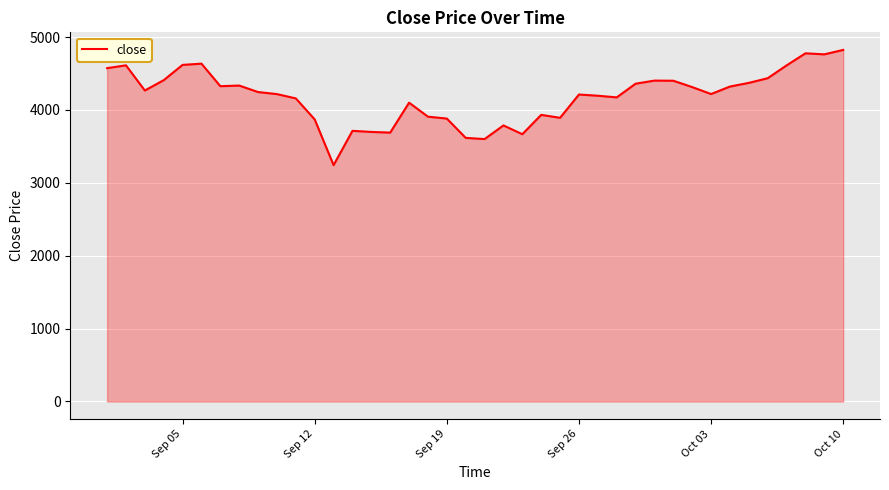

What is the difference between the maximum and minimum values?

1581.1